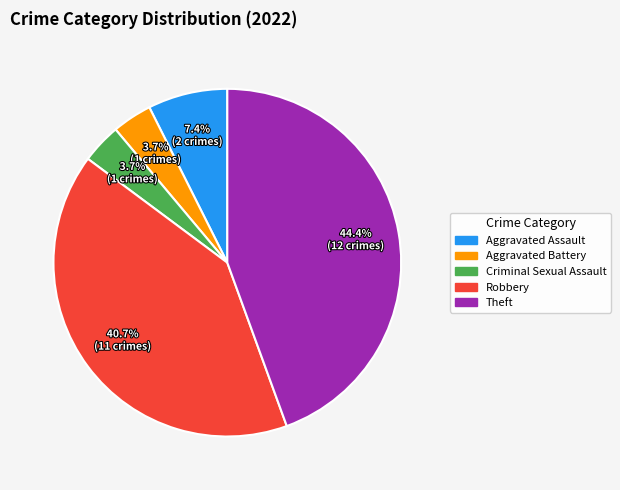

To the nearest percent, what is the difference between the largest and smallest slice percentages?

41%